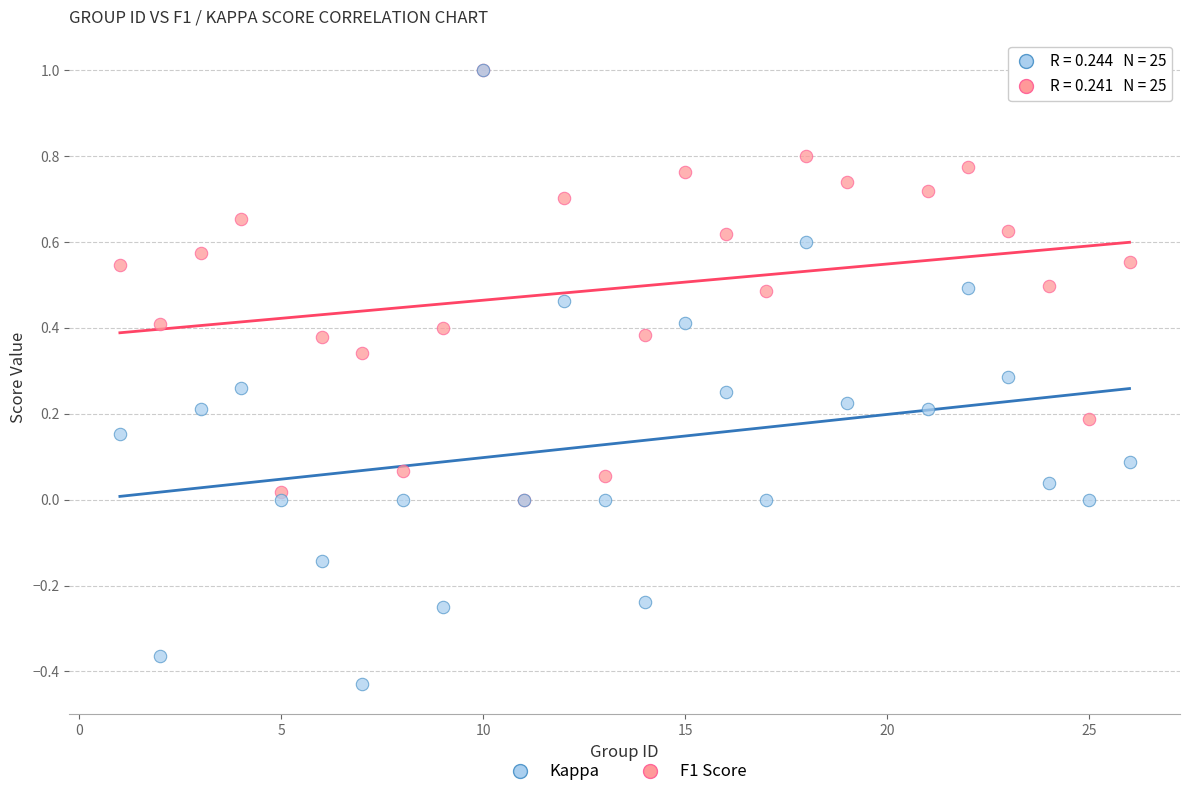

What are all the series names shown in the legend?

Kappa, F1 Score